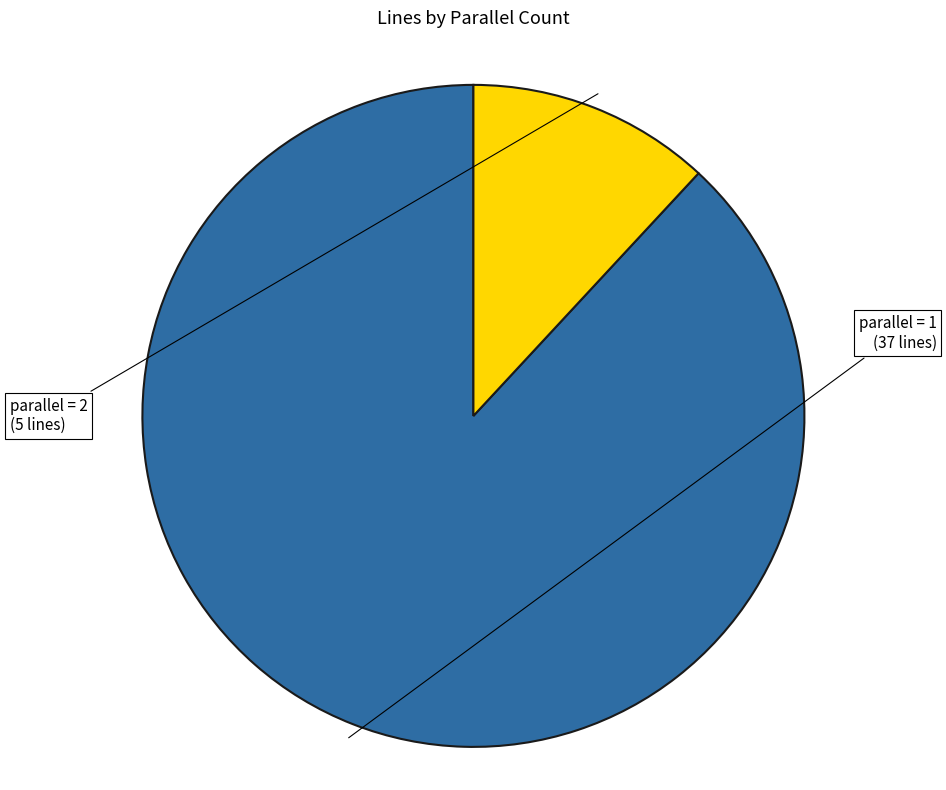

Does any single category account for the majority?

Yes